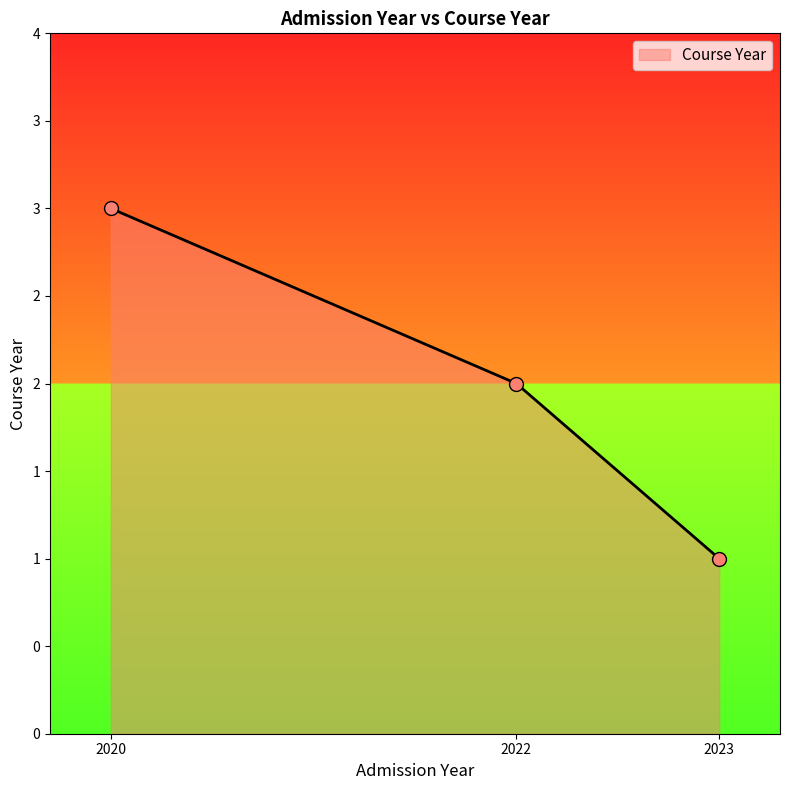

What is the change in value from 2023 to 2022?

+1